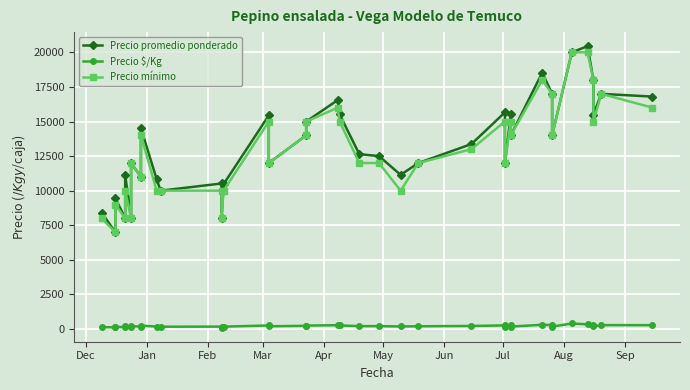

At how many categories does at least one series exceed 5994?

38